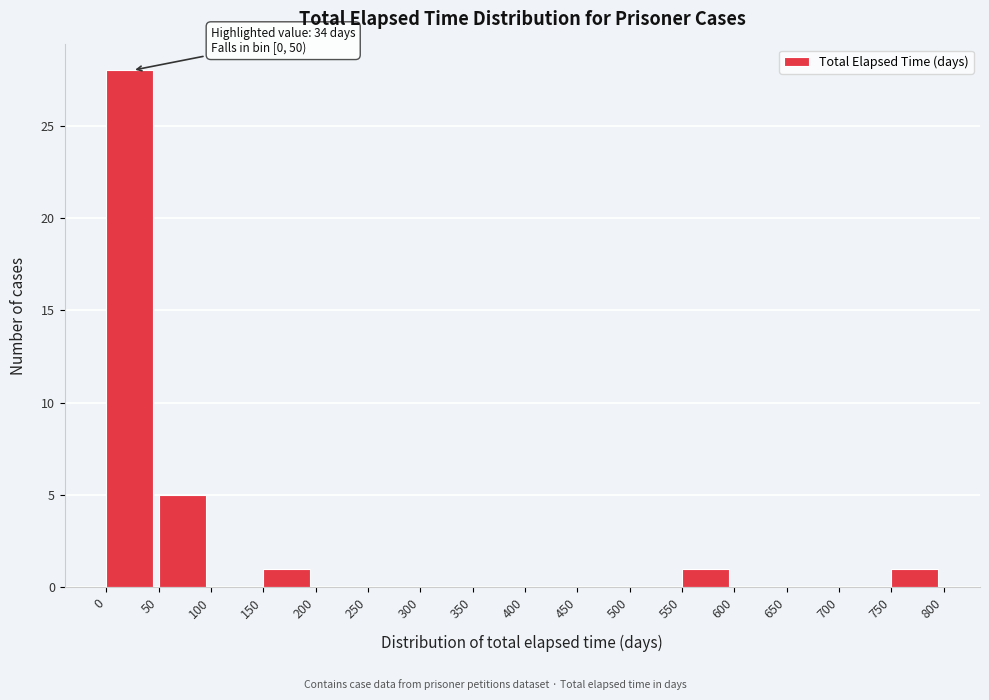

Over which range of the x-axis is the bar tallest?

0 to 50